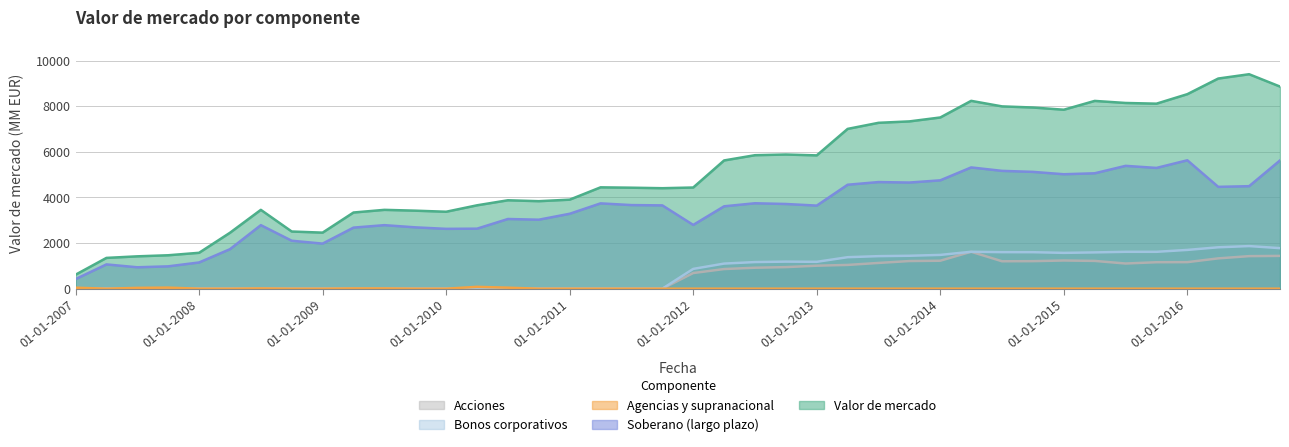

True or false: Valor de mercado and Soberano (largo plazo) cross at least once.

False